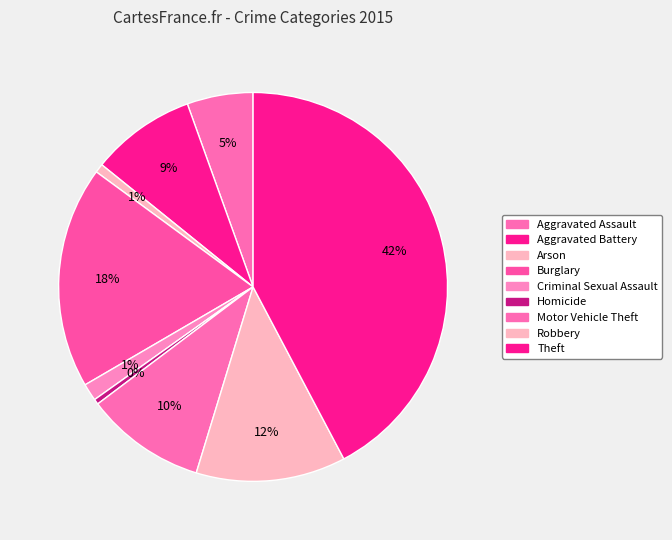

What portion of the pie excludes Theft?

57.7%